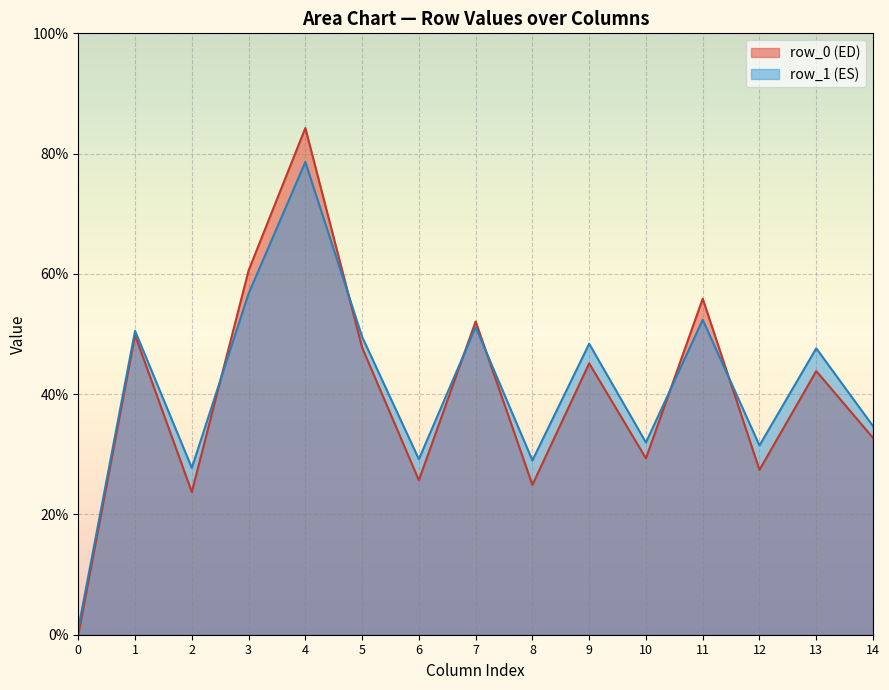

Where does the col_1 series first go above 27?

1